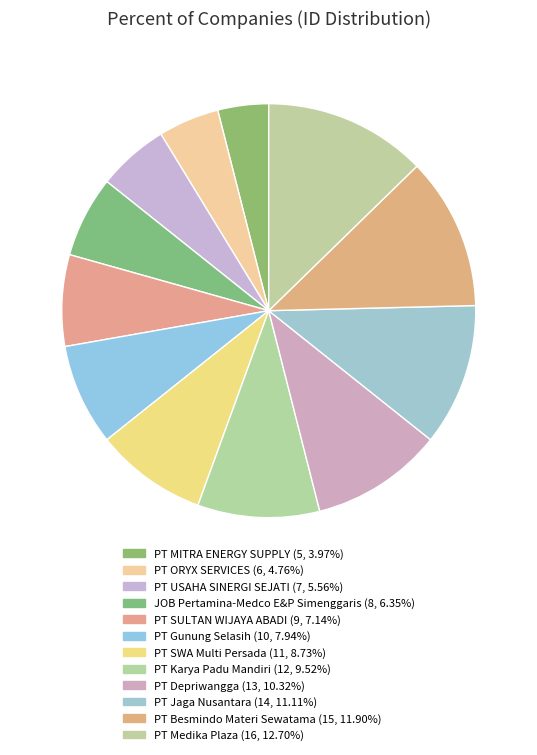

Does any single category account for the majority?

No